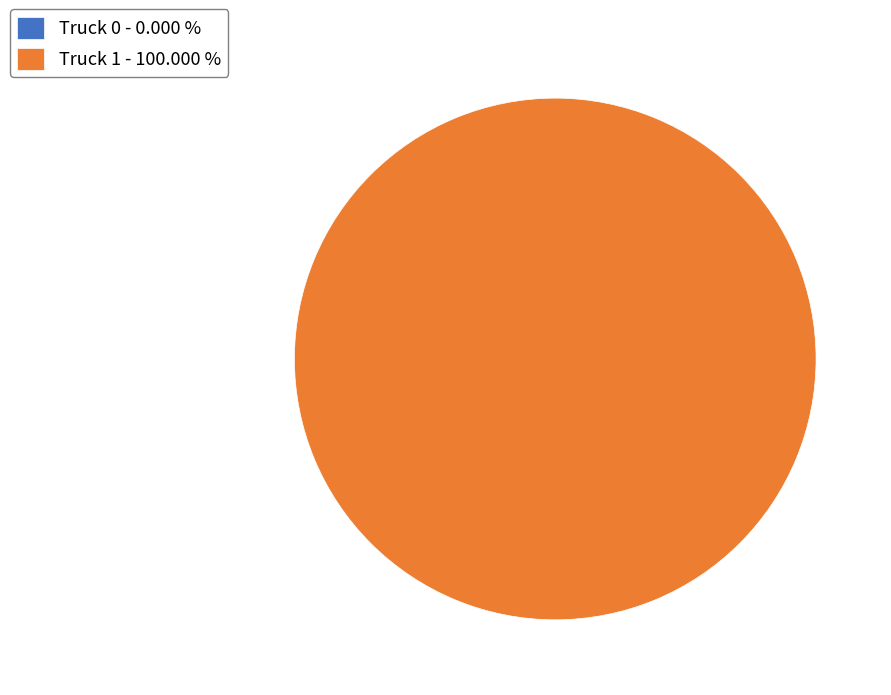

Is there a majority slice in this chart?

Yes